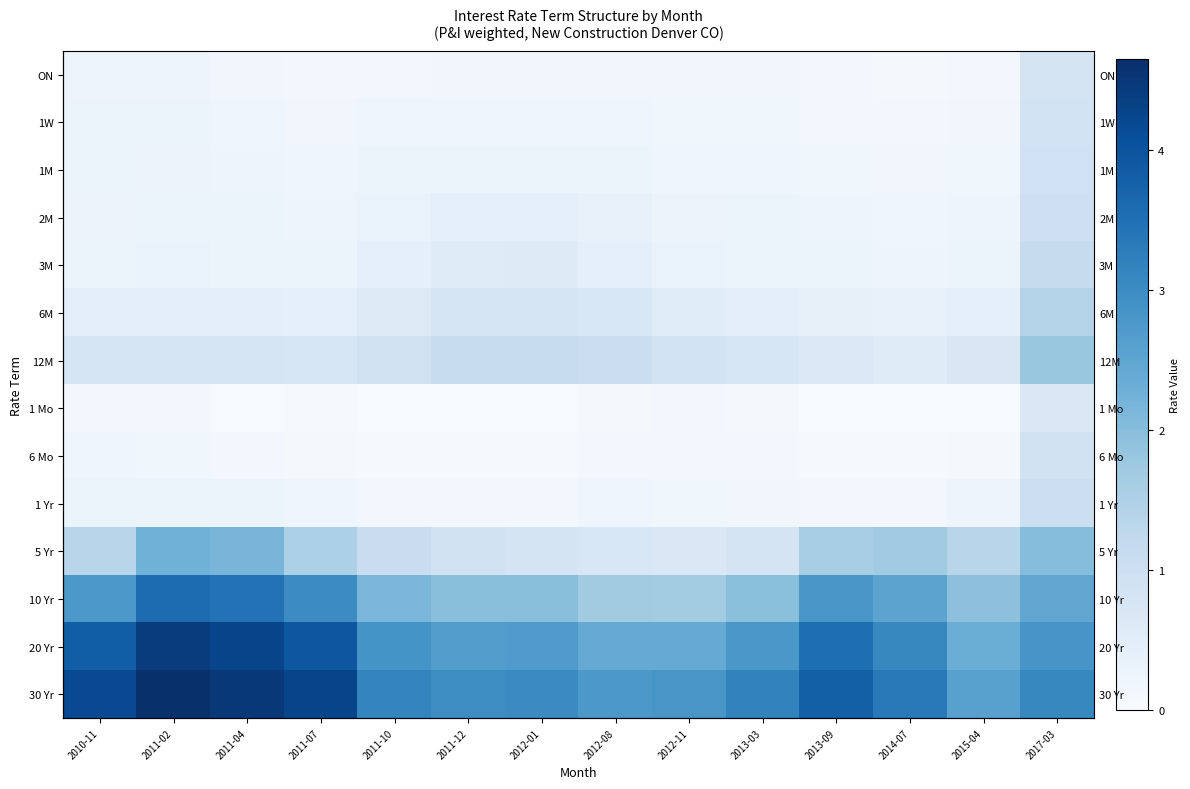

What is the sum of the ON values at 2011-10 and 2012-01?

0.3